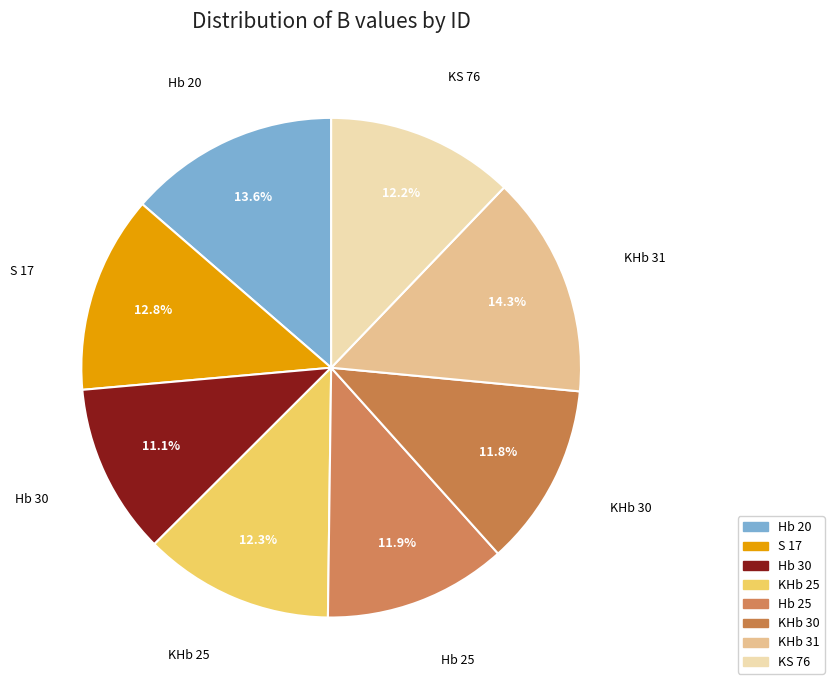

How much of the chart is everything except KHb 25?

87.7%